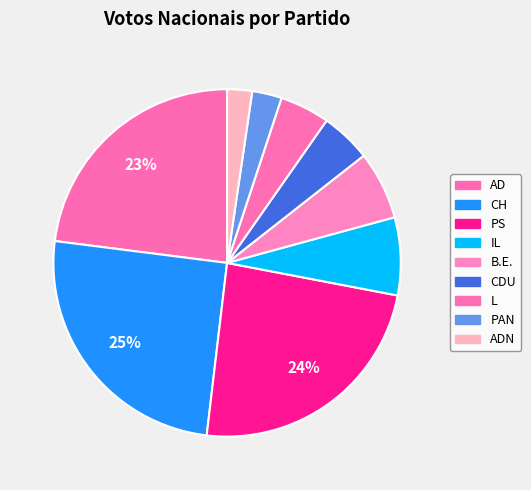

How many slices are in this pie chart?

9